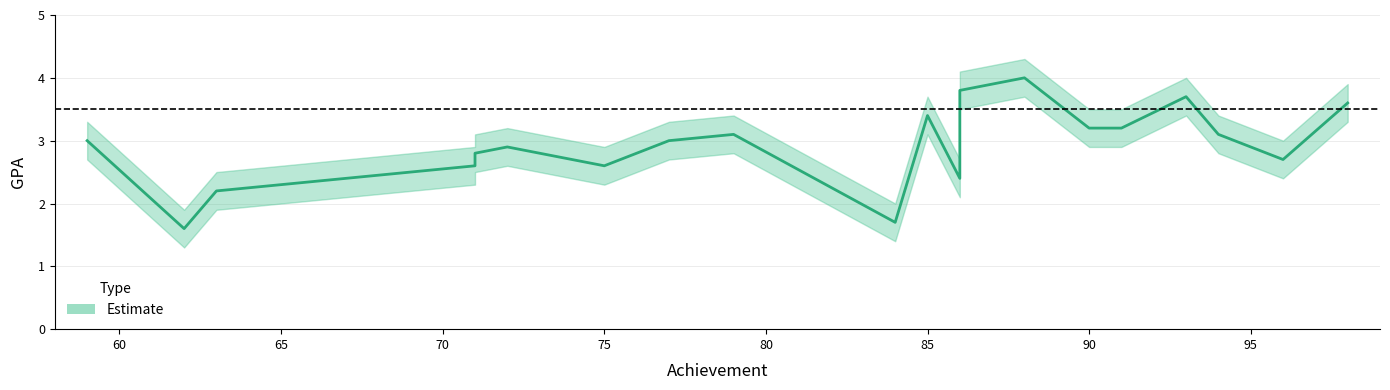

Rank the series by their average value, from highest to lowest.

GPA_upper, GPA, GPA_lower